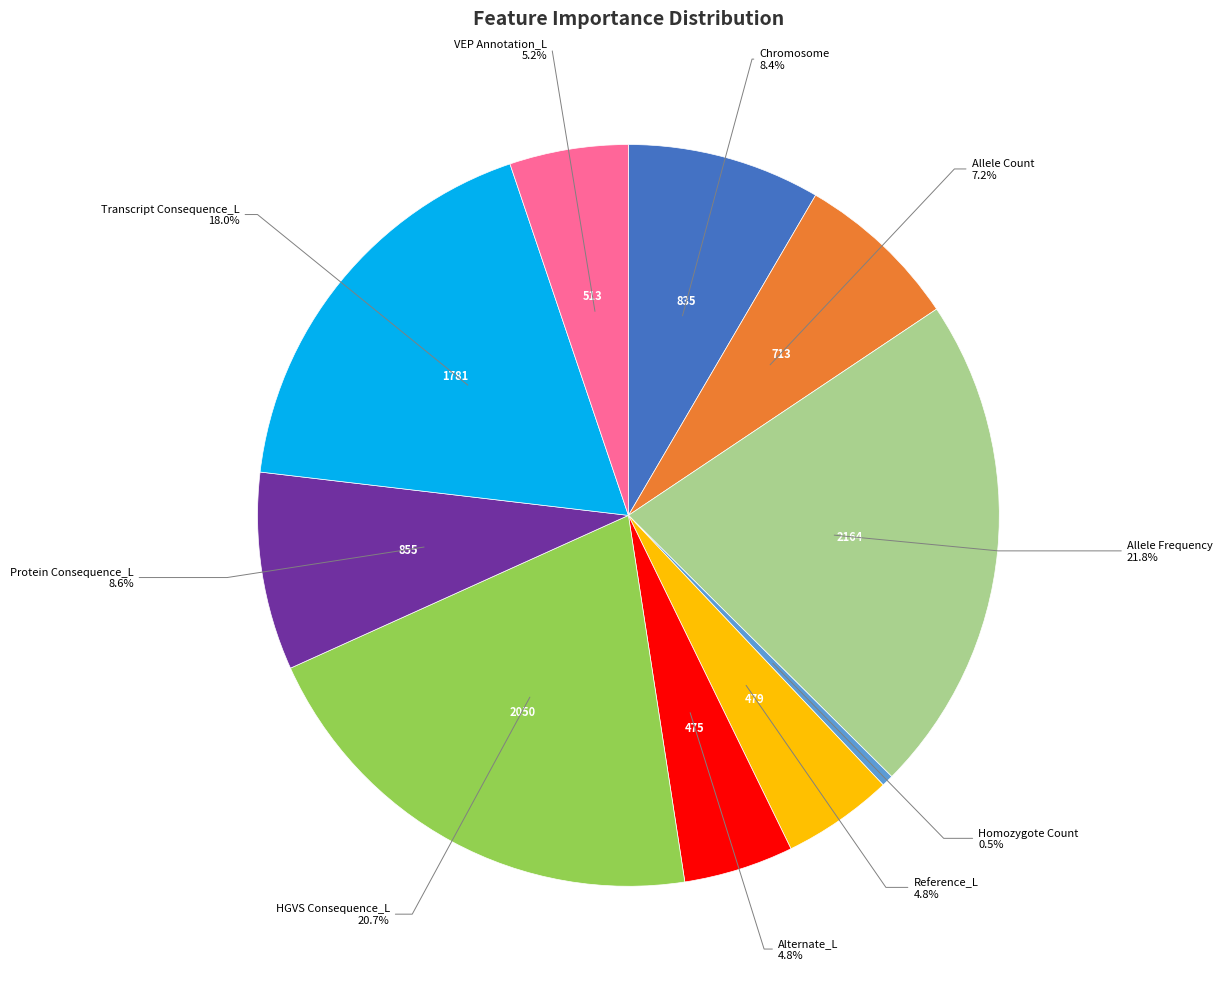

How many segments does this pie chart have?

10